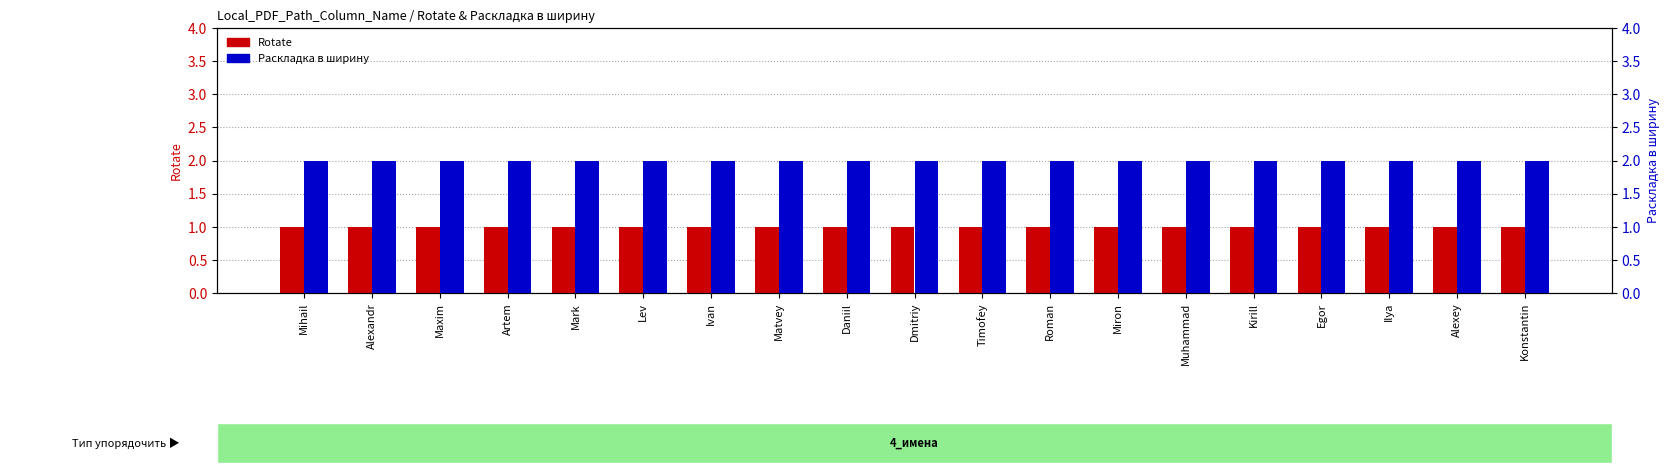

The Раскладка в ширину series shows 4 at Alexey. True or false?

False